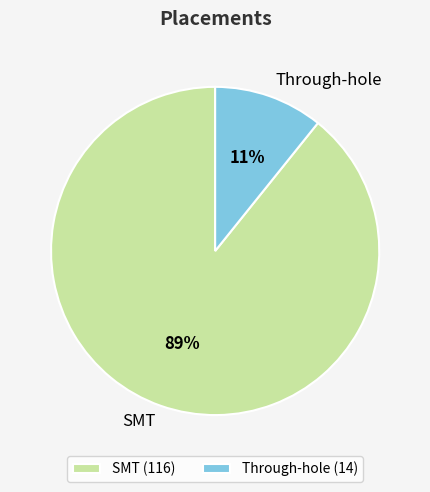

To the nearest percent, what percentage of the pie is SMT?

89%